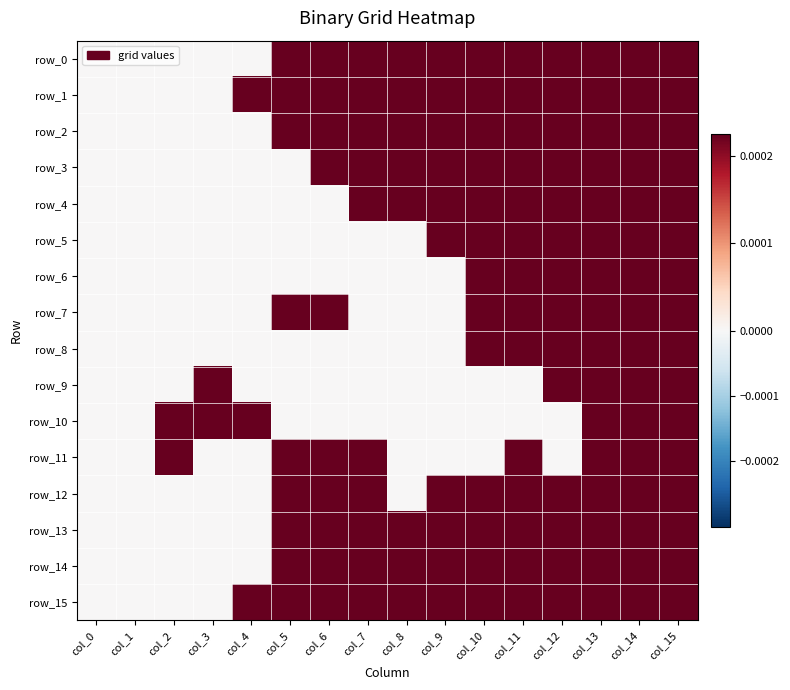

Where is row_5 nearest to the value 0?

col_0